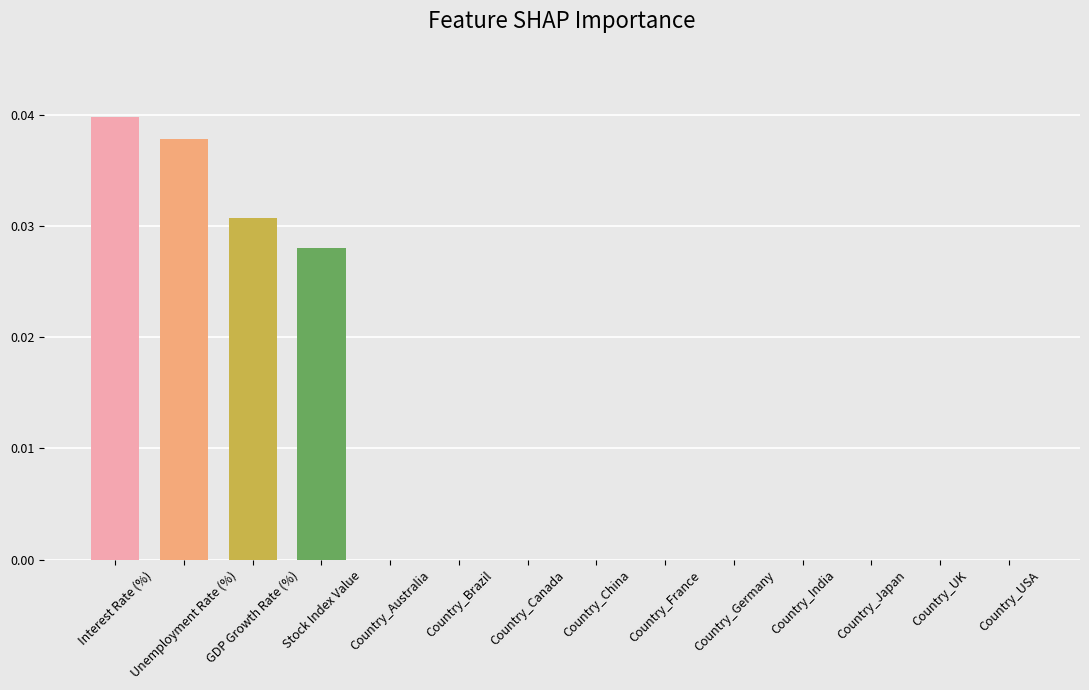

The chart shows a value of 0.0 at Country_Canada. True or false?

True